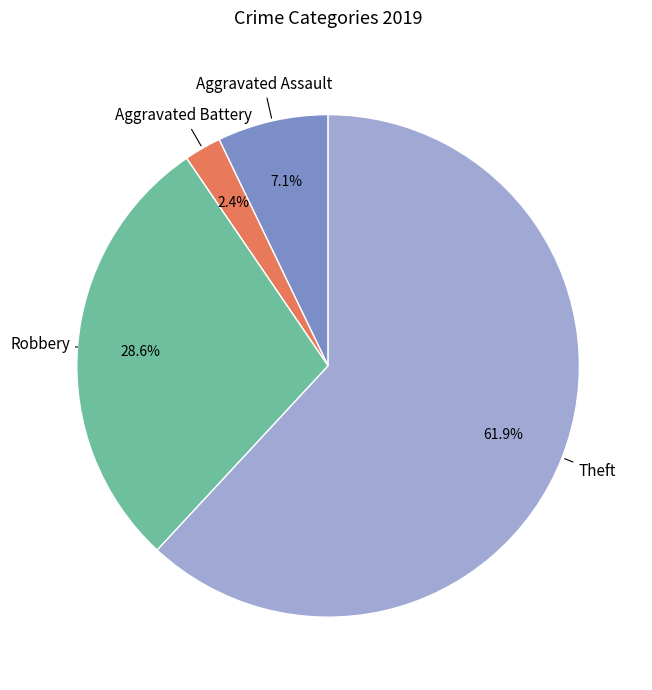

To the nearest percent, what is the average slice percentage?

25%